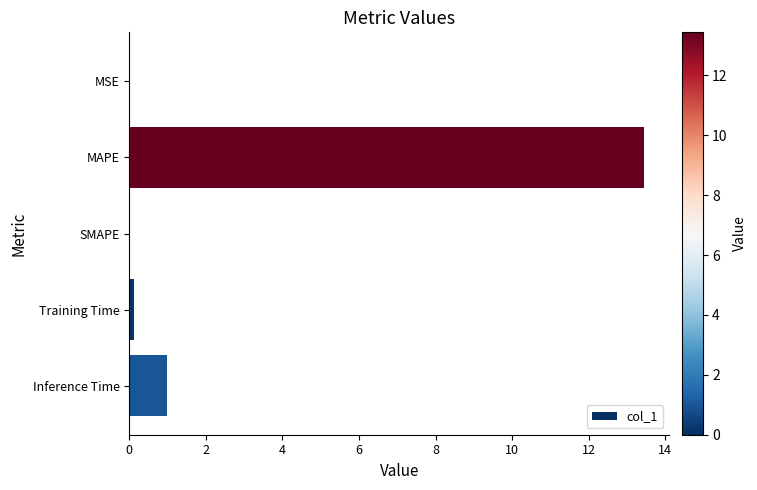

At which category does the chart reach its peak across all series?

MAPE